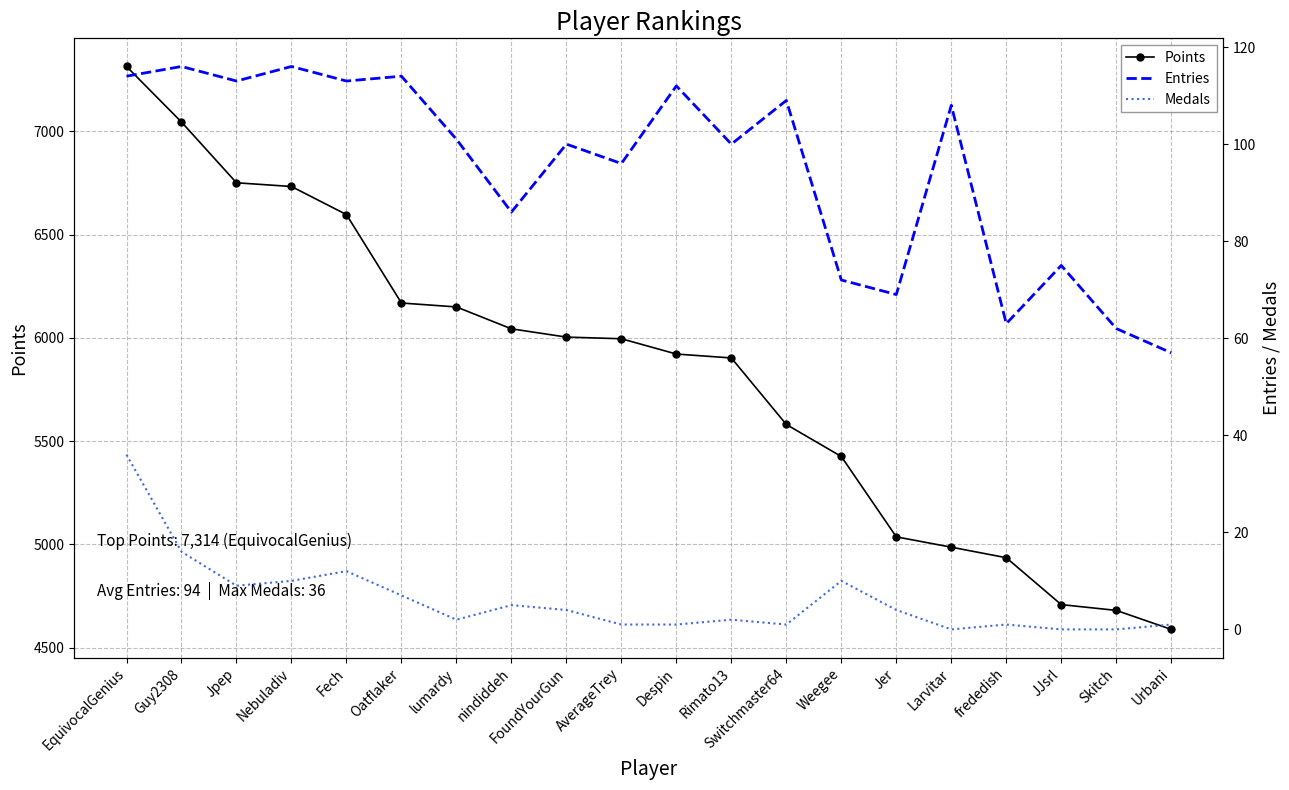

What is the difference between the maximum and minimum values in the Points series?

2725